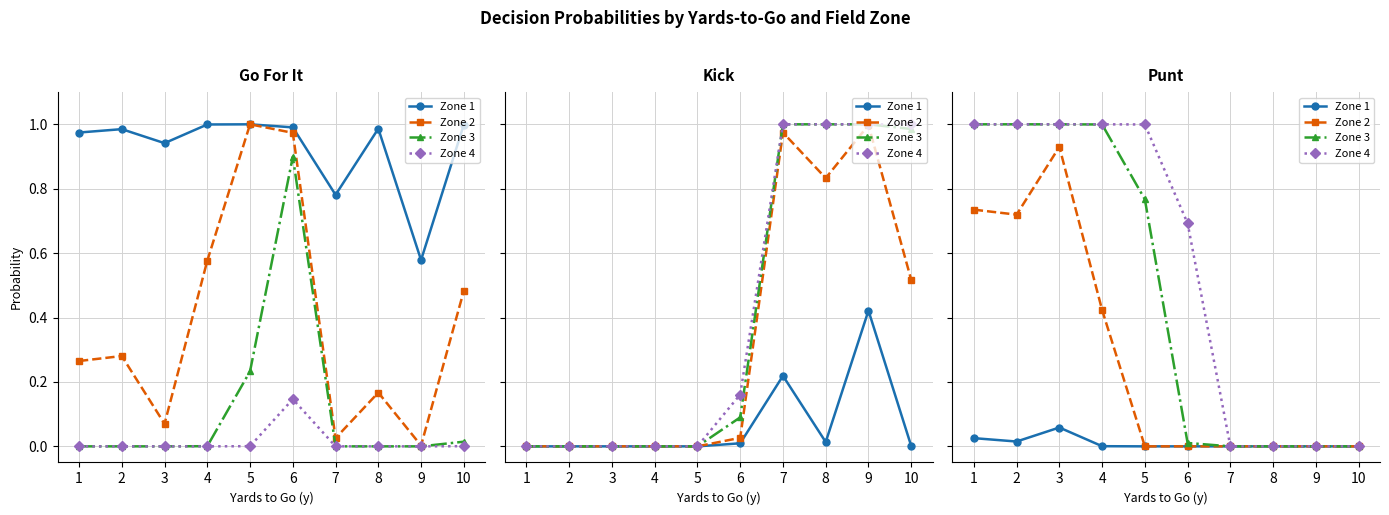

True or false: Zone 3 has more than 0 points higher than both neighbors.

False